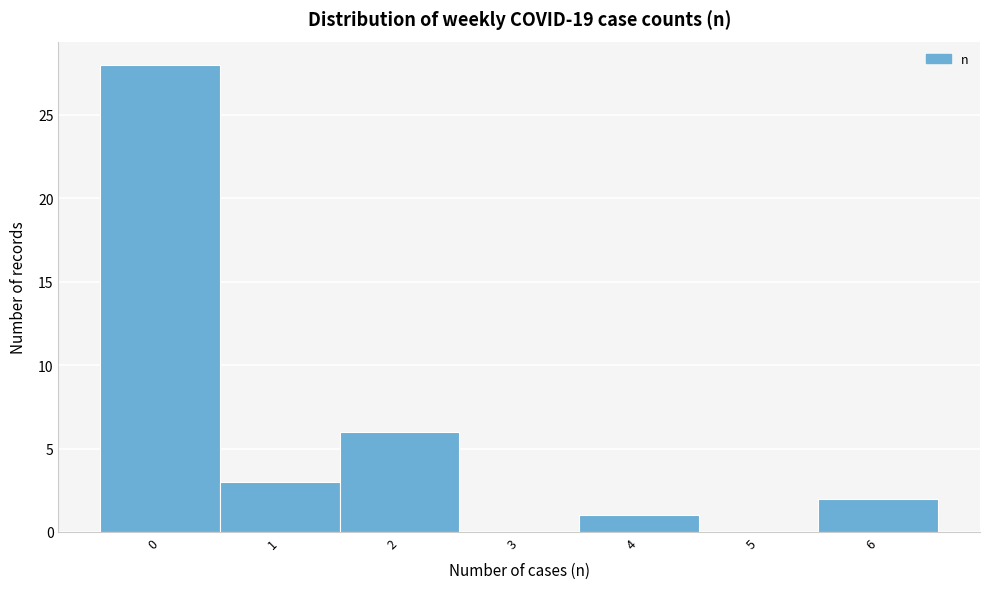

Reading left to right, transcribe all the data shown in this chart.

0=28	1=3	2=6	3=0	4=1	5=0	6=2